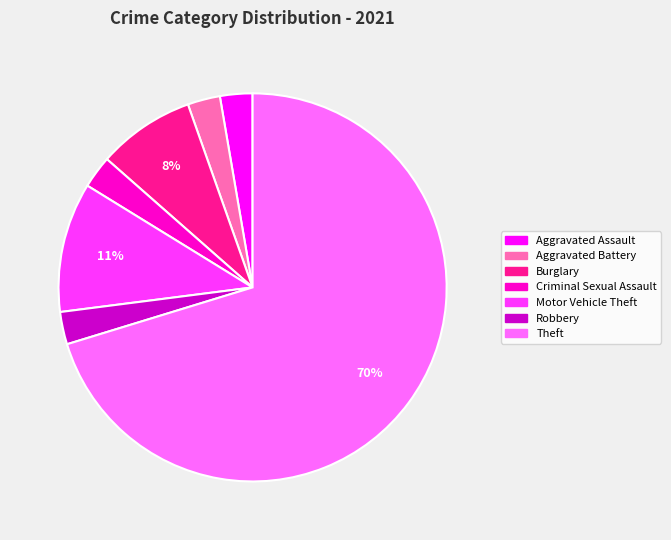

Is there any slice that represents more than half of the pie?

Yes